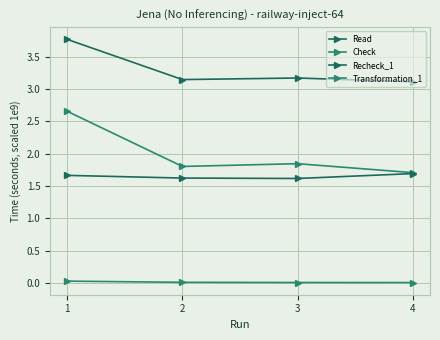

Is it true that Transformation_1 equals 0.0 at 2?

True